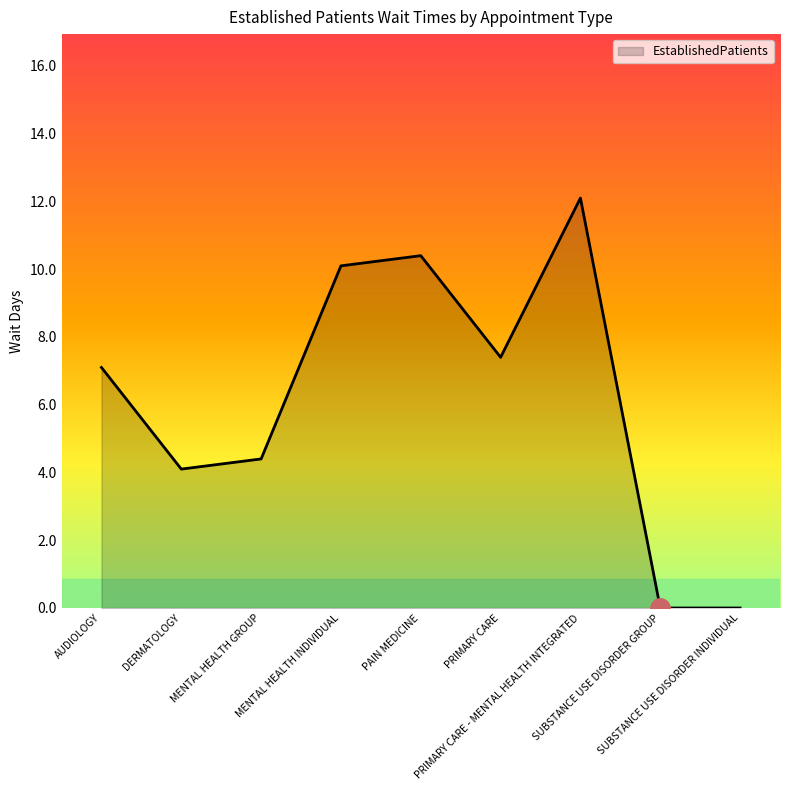

What is the greatest value displayed?

12.1